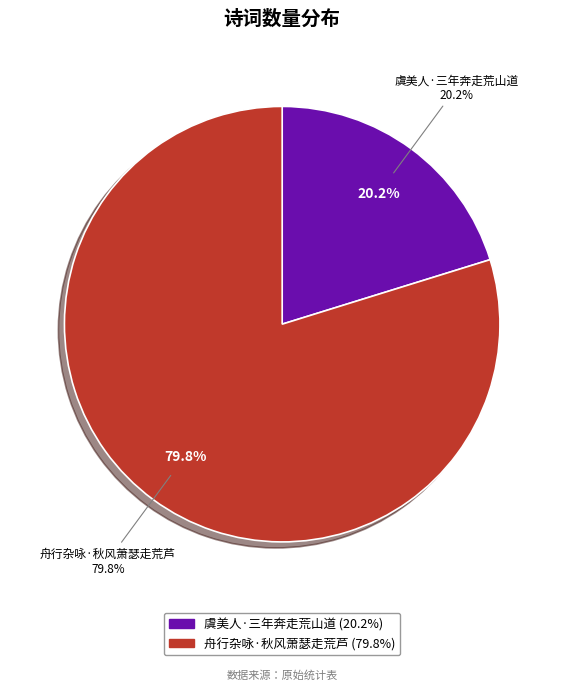

Which category has the smallest portion of the pie?

虞美人·三年奔走荒山道